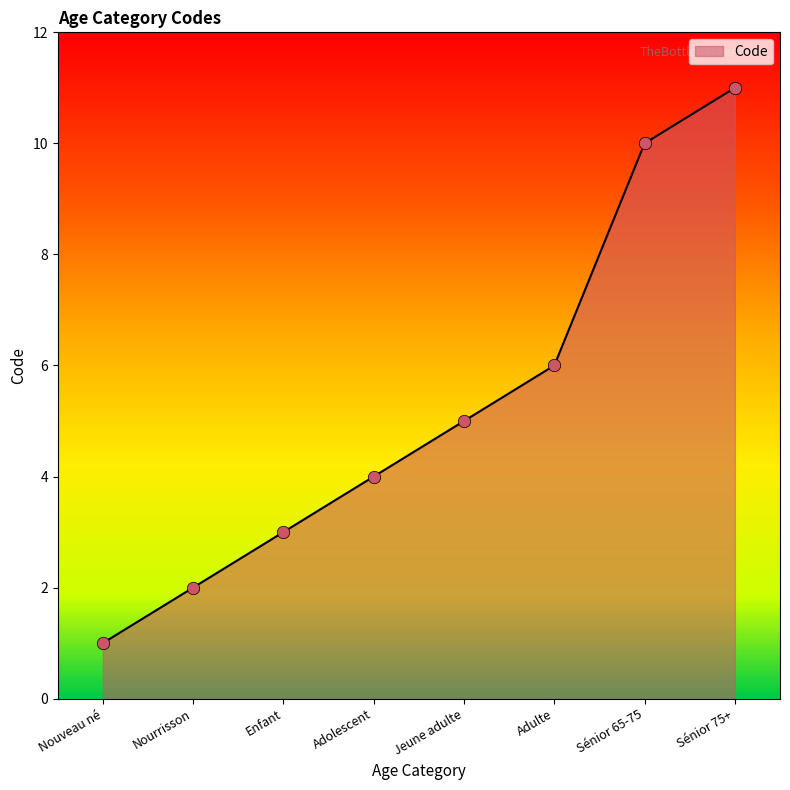

Approximately how many times larger is the value at Nouveau né compared to Jeune adulte?

0.2